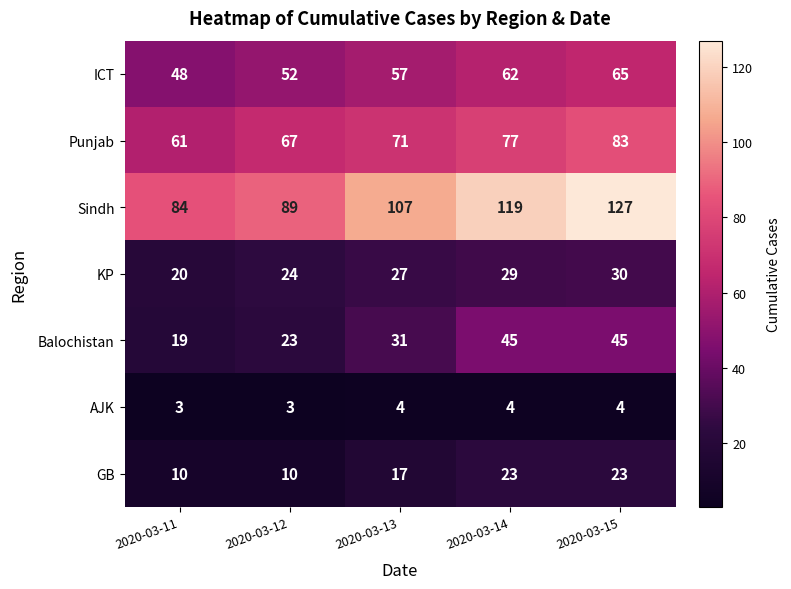

Which series changed the most between 2020-03-12 and 2020-03-15?

Sindh